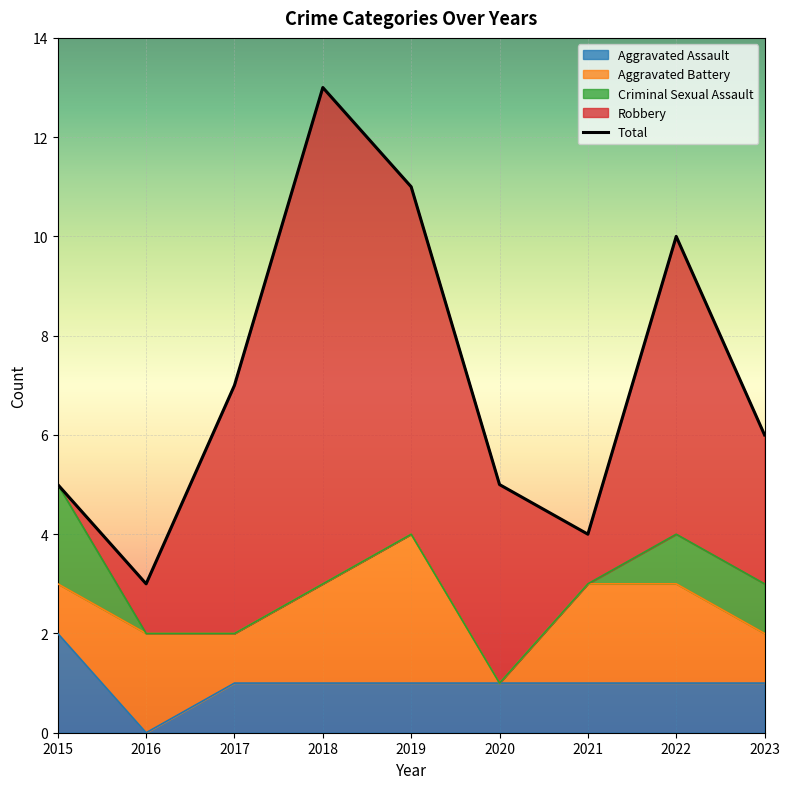

What is the total value across all series at 2021?

8